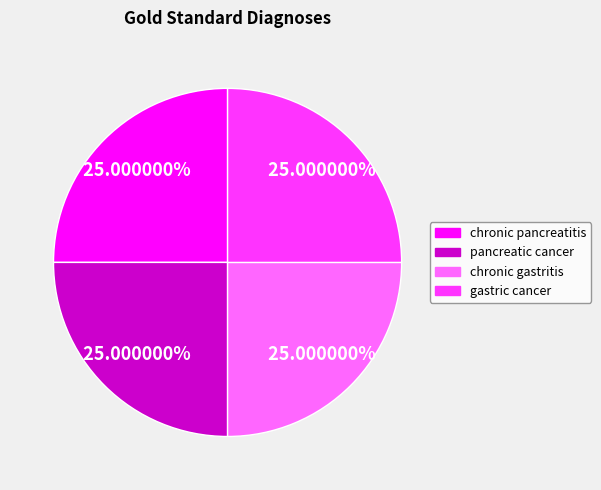

Count the number of slices in the pie.

4